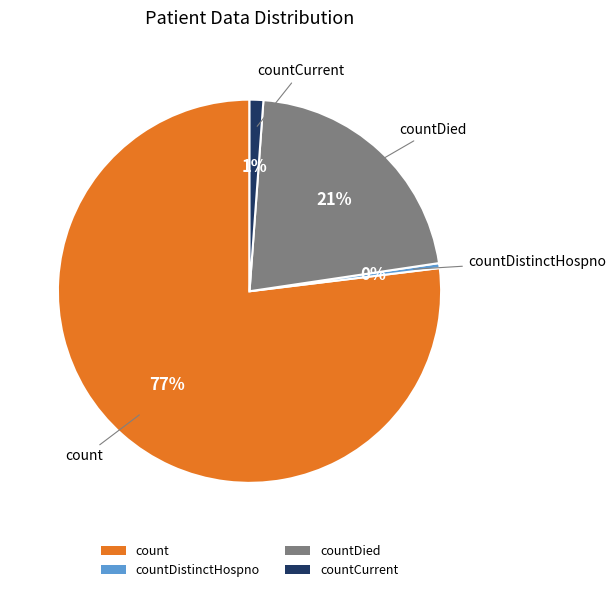

To the nearest percent, what is the difference between the countCurrent and countDistinctHospno slice percentages?

1%